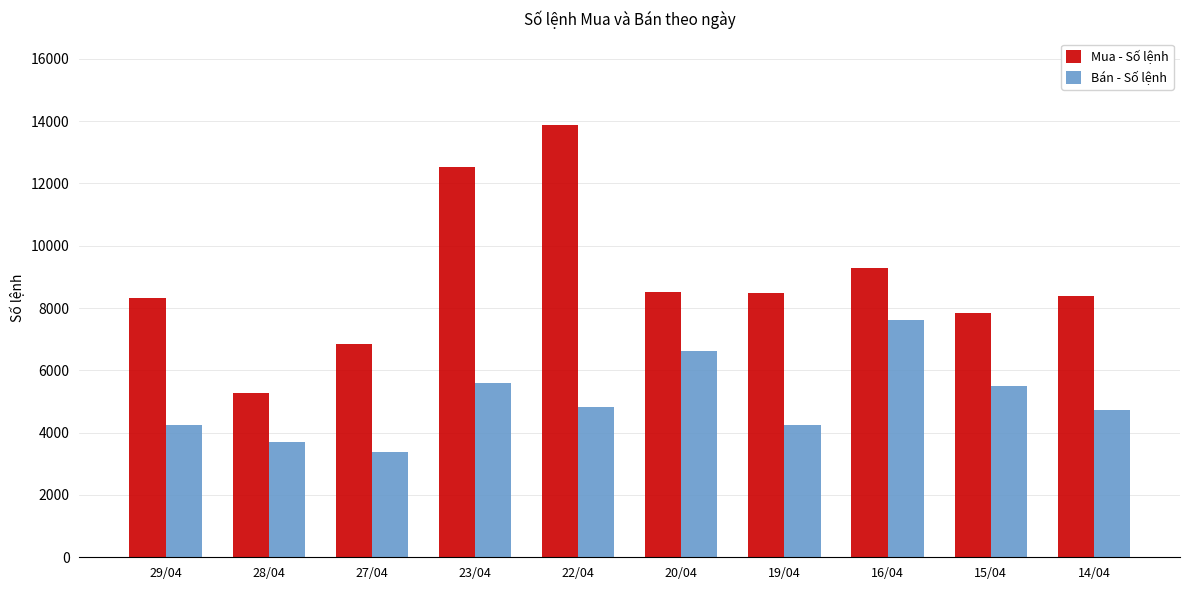

What position from the left is 19/04?

7